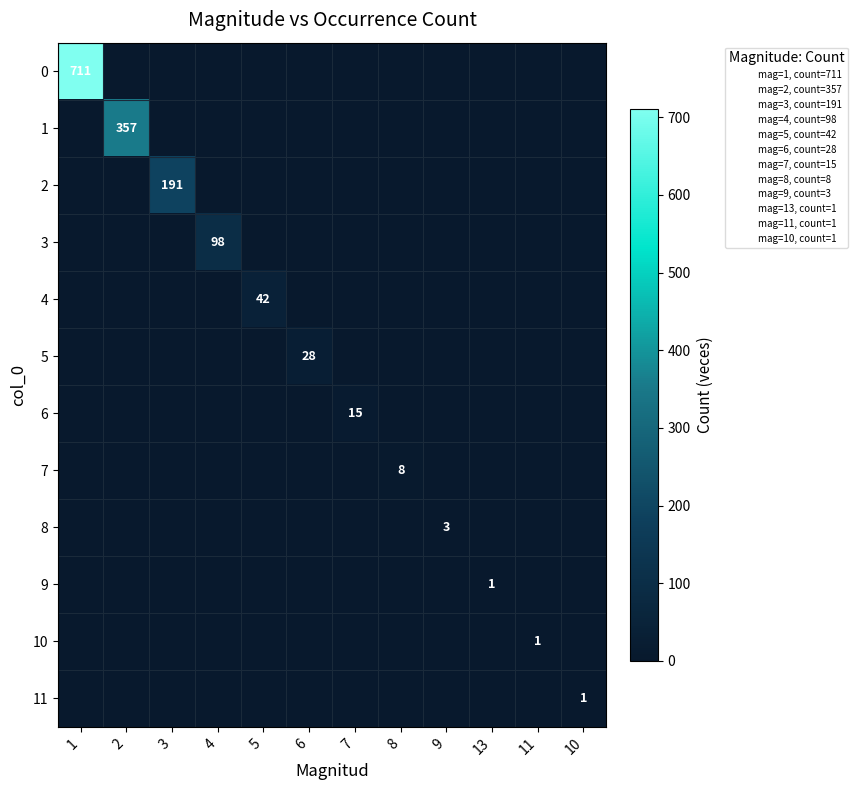

The value of 6 at 7 is 15. True or false?

True